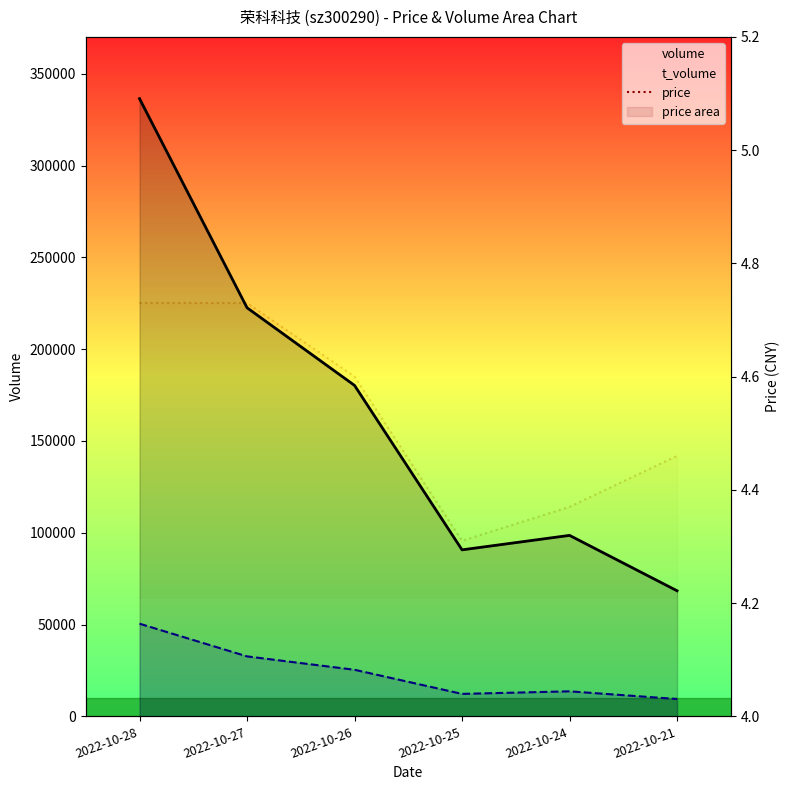

Reading right to left, what are all the values shown in this chart?

volume: 68409.0	98578.0	90699.0	180272.0	222568.0	336464.0
t_volume: 9449.6	13633.9	12235.0	25376.6	32670.2	50469.6
price: 4.5	4.4	4.3	4.6	4.7	4.7